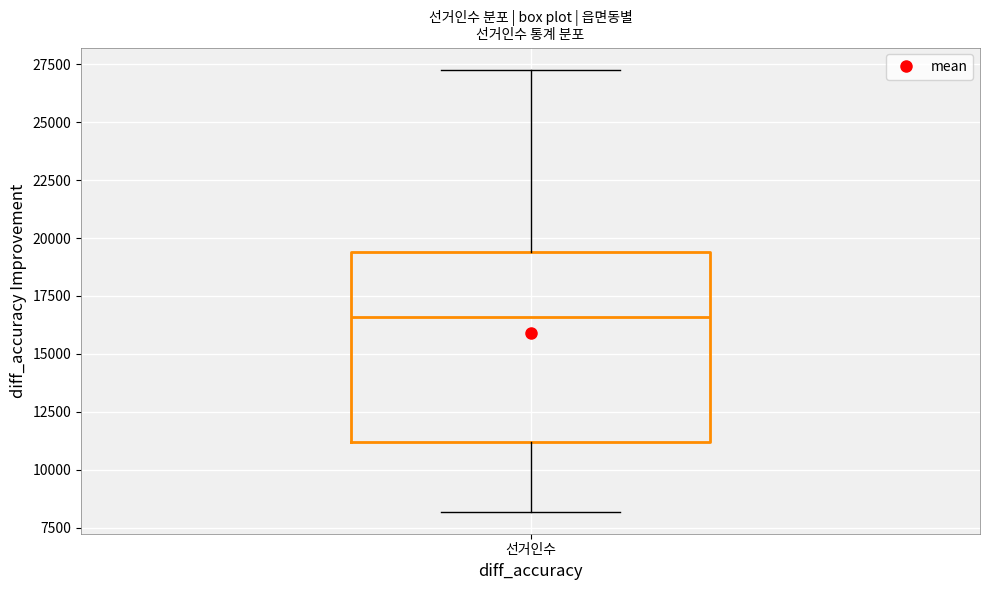

Where is the lower edge of the box for 선거인수 on the y-axis? The values are not printed on the chart, so give them approximately, as read against the axis.

11000